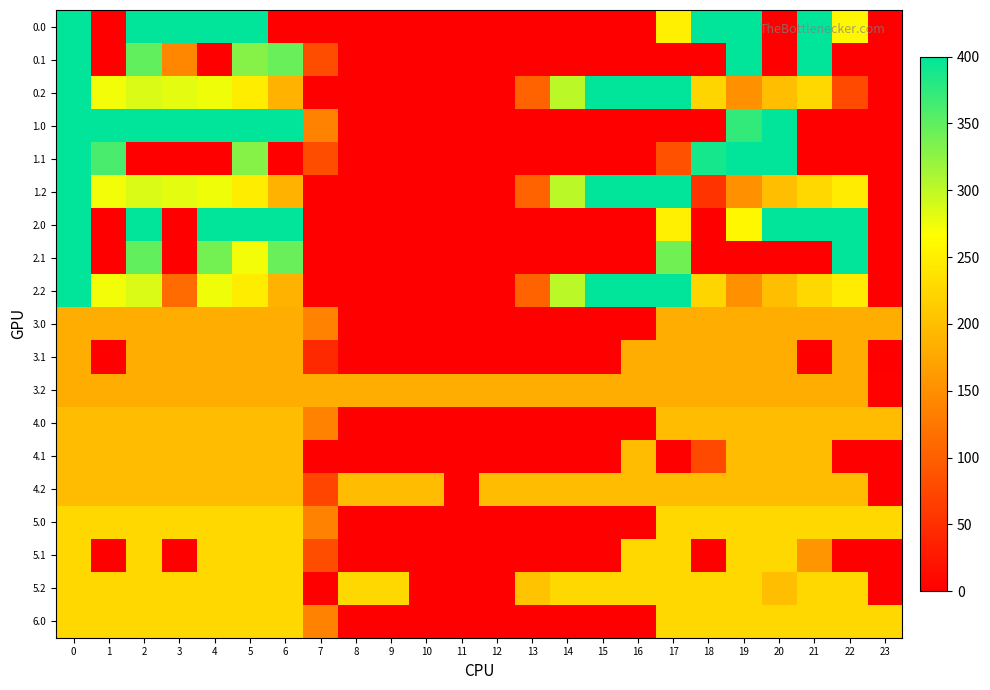

Reading right to left, list all the values displayed in this chart.

0.0: 23=0.0	22=259.3	21=400.0	20=0.0	19=400.0	18=400.0	17=250.3	16=0.0	15=0.0	14=0.0	13=0.0	12=0.0	11=0.0	10=0.0	9=0.0	8=0.0	7=0.0	6=0.0	5=400.0	4=400.0	3=400.0	2=400.0	1=0.0	0=400.0
0.1: 23=0.0	22=0.0	21=400.0	20=0.0	19=399.7	18=0.0	17=0.0	16=0.0	15=0.0	14=0.0	13=0.0	12=0.0	11=0.0	10=0.0	9=0.0	8=0.0	7=81.6	6=345.2	5=329.5	4=0.0	3=142.0	2=347.9	1=0.0	0=400.0
0.2: 23=0.0	22=78.4	21=226.4	20=199.2	19=151.1	18=223.1	17=400.0	16=400.0	15=400.0	14=301.9	13=104.4	12=0.0	11=0.0	10=0.0	9=0.0	8=0.0	7=0.0	6=187.1	5=248.1	4=274.4	3=281.0	2=285.5	1=272.7	0=400.0
1.0: 23=0.0	22=0.0	21=0.0	20=400.0	19=373.2	18=0.0	17=0.0	16=0.0	15=0.0	14=0.0	13=0.0	12=0.0	11=0.0	10=0.0	9=0.0	8=0.0	7=136.4	6=400.0	5=400.0	4=400.0	3=400.0	2=400.0	1=400.0	0=400.0
1.1: 23=0.0	22=0.0	21=0.0	20=400.0	19=399.7	18=388.5	17=85.5	16=0.0	15=0.0	14=0.0	13=0.0	12=0.0	11=0.0	10=0.0	9=0.0	8=0.0	7=81.6	6=0.0	5=329.5	4=0.0	3=0.0	2=0.0	1=361.1	0=400.0
1.2: 23=0.0	22=247.4	21=226.4	20=199.2	19=151.1	18=54.1	17=400.0	16=400.0	15=400.0	14=301.9	13=104.4	12=0.0	11=0.0	10=0.0	9=0.0	8=0.0	7=0.0	6=187.1	5=248.1	4=274.4	3=281.0	2=285.5	1=272.7	0=400.0
2.0: 23=0.0	22=400.0	21=400.0	20=400.0	19=259.3	18=0.0	17=250.3	16=0.0	15=0.0	14=0.0	13=0.0	12=0.0	11=0.0	10=0.0	9=0.0	8=0.0	7=0.0	6=400.0	5=400.0	4=400.0	3=0.0	2=400.0	1=0.0	0=400.0
2.1: 23=0.0	22=400.0	21=0.0	20=0.0	19=0.0	18=0.0	17=340.1	16=0.0	15=0.0	14=0.0	13=0.0	12=0.0	11=0.0	10=0.0	9=0.0	8=0.0	7=0.0	6=345.2	5=273.1	4=339.6	3=0.0	2=347.9	1=0.0	0=400.0
2.2: 23=0.0	22=247.4	21=226.4	20=199.2	19=151.1	18=223.1	17=400.0	16=400.0	15=400.0	14=301.9	13=104.4	12=0.0	11=0.0	10=0.0	9=0.0	8=0.0	7=0.0	6=187.1	5=248.1	4=274.4	3=111.9	2=285.5	1=272.7	0=400.0
3.0: 23=182.0	22=182.0	21=182.0	20=182.0	19=182.0	18=182.0	17=182.0	16=0.0	15=0.0	14=0.0	13=0.0	12=0.0	11=0.0	10=0.0	9=0.0	8=0.0	7=136.4	6=182.0	5=182.0	4=182.0	3=182.0	2=182.0	1=182.0	0=182.0
3.1: 23=0.0	22=182.0	21=0.0	20=182.0	19=182.0	18=182.0	17=182.0	16=182.0	15=0.0	14=0.0	13=0.0	12=0.0	11=0.0	10=0.0	9=0.0	8=0.0	7=44.0	6=182.0	5=182.0	4=182.0	3=182.0	2=182.0	1=0.0	0=182.0
3.2: 23=2.5	22=182.0	21=182.0	20=182.0	19=182.0	18=182.0	17=182.0	16=182.0	15=182.0	14=182.0	13=182.0	12=182.0	11=182.0	10=182.0	9=182.0	8=182.0	7=182.0	6=182.0	5=182.0	4=182.0	3=182.0	2=182.0	1=182.0	0=182.0
4.0: 23=197.0	22=197.0	21=197.0	20=197.0	19=197.0	18=197.0	17=197.0	16=0.0	15=0.0	14=0.0	13=0.0	12=0.0	11=0.0	10=0.0	9=0.0	8=0.0	7=136.4	6=197.0	5=197.0	4=197.0	3=197.0	2=197.0	1=197.0	0=197.0
4.1: 23=0.0	22=0.0	21=197.0	20=197.0	19=197.0	18=76.0	17=0.0	16=197.0	15=0.0	14=0.0	13=0.0	12=0.0	11=0.0	10=0.0	9=0.0	8=0.0	7=0.0	6=197.0	5=197.0	4=197.0	3=197.0	2=197.0	1=197.0	0=197.0
4.2: 23=0.0	22=197.0	21=197.0	20=197.0	19=197.0	18=197.0	17=197.0	16=197.0	15=197.0	14=197.0	13=197.0	12=197.0	11=0.0	10=197.0	9=197.0	8=197.0	7=72.8	6=197.0	5=197.0	4=197.0	3=197.0	2=197.0	1=197.0	0=197.0
5.0: 23=226.0	22=226.0	21=226.0	20=226.0	19=226.0	18=226.0	17=226.0	16=0.0	15=0.0	14=0.0	13=0.0	12=0.0	11=0.0	10=0.0	9=0.0	8=0.0	7=136.4	6=226.0	5=226.0	4=226.0	3=226.0	2=226.0	1=226.0	0=226.0
5.1: 23=0.0	22=0.0	21=156.4	20=226.0	19=226.0	18=0.0	17=226.0	16=226.0	15=0.0	14=0.0	13=0.0	12=0.0	11=0.0	10=0.0	9=0.0	8=0.0	7=81.6	6=226.0	5=226.0	4=226.0	3=0.0	2=226.0	1=0.0	0=226.0
5.2: 23=0.0	22=226.0	21=226.0	20=199.2	19=226.0	18=226.0	17=226.0	16=226.0	15=226.0	14=226.0	13=204.6	12=0.0	11=0.0	10=0.0	9=226.0	8=226.0	7=0.0	6=226.0	5=226.0	4=226.0	3=226.0	2=226.0	1=226.0	0=226.0
6.0: 23=226.0	22=226.0	21=226.0	20=226.0	19=226.0	18=226.0	17=226.0	16=0.0	15=0.0	14=0.0	13=0.0	12=0.0	11=0.0	10=0.0	9=0.0	8=0.0	7=136.4	6=226.0	5=226.0	4=226.0	3=226.0	2=226.0	1=226.0	0=226.0